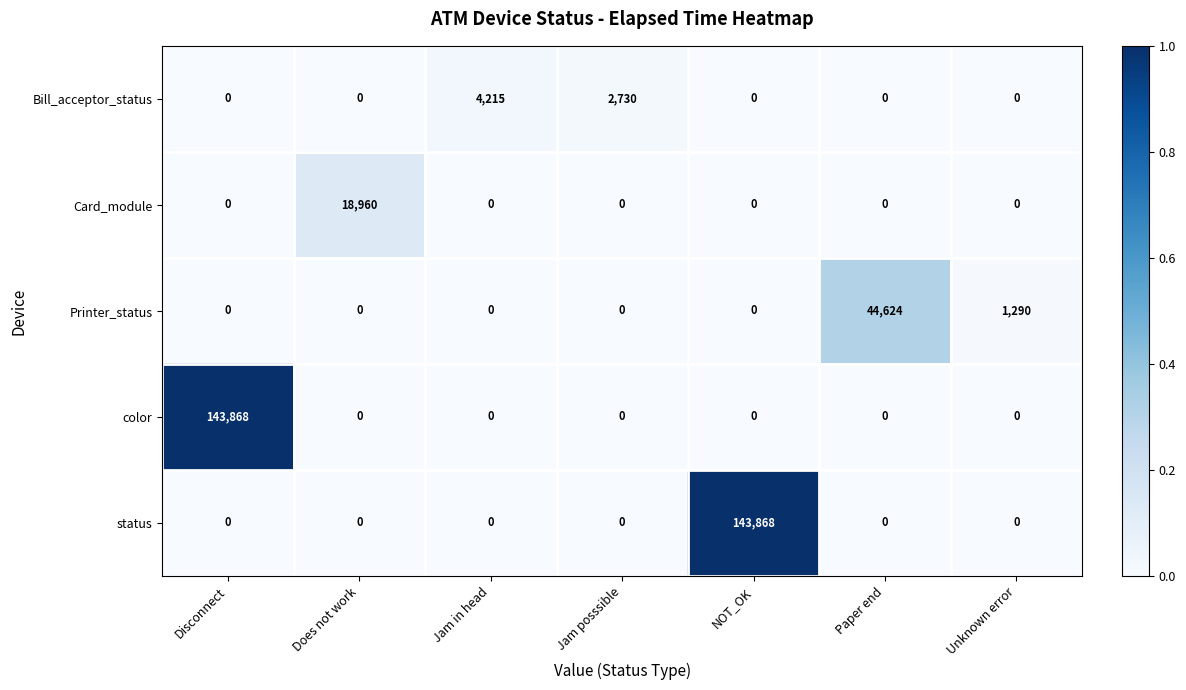

True or false: status has a value of -47524 at Jam posssible.

False